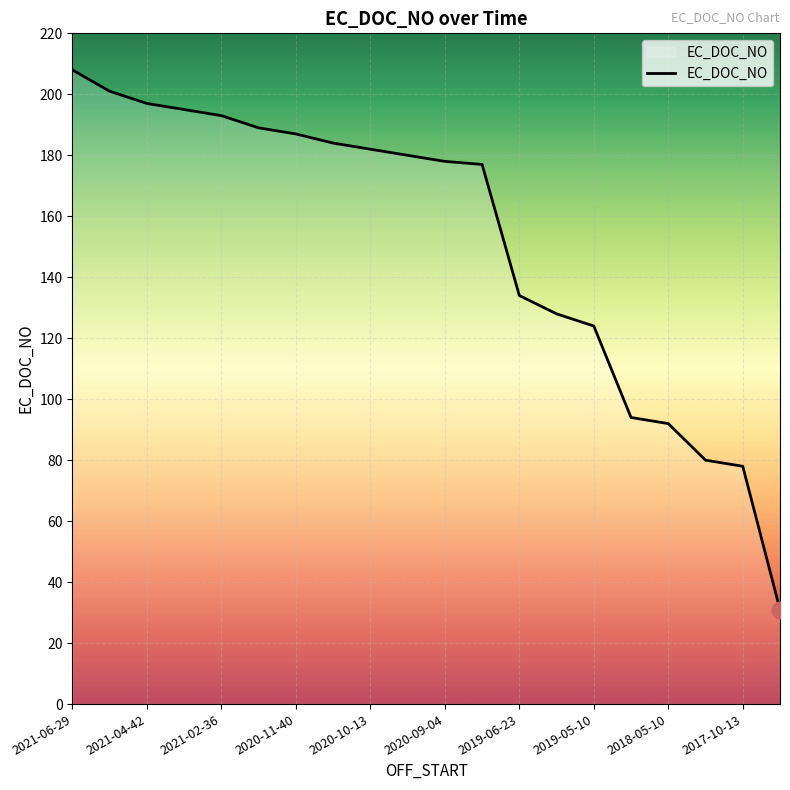

What is the greatest value displayed?

208